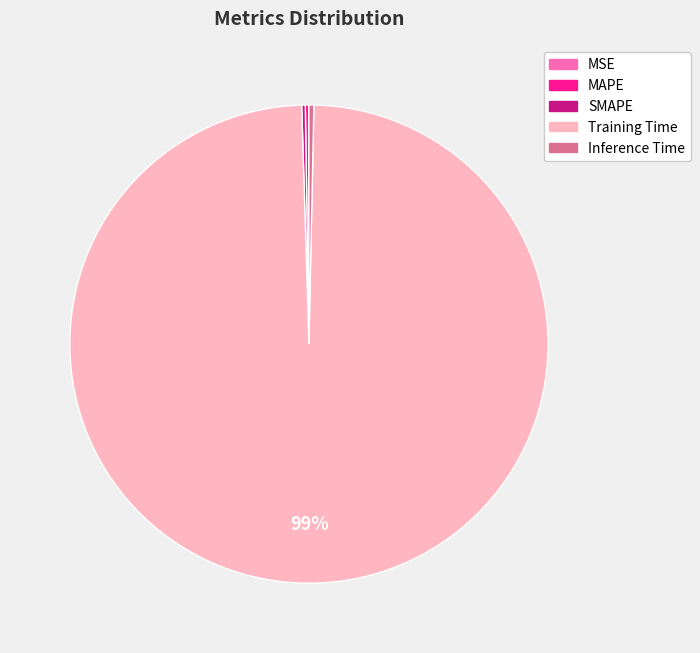

To the nearest percent, what is the average slice percentage?

20%